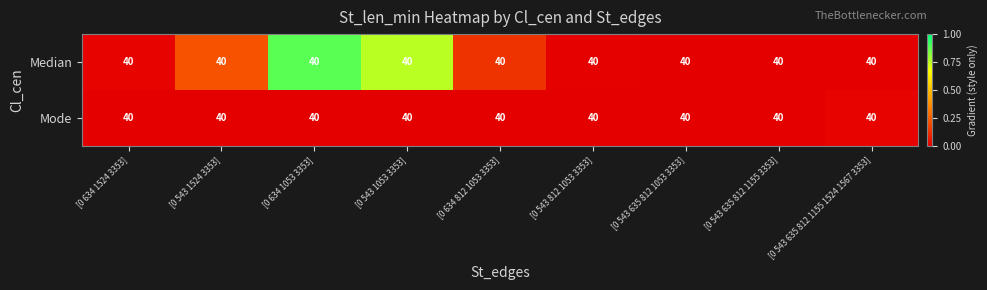

The Median series shows 0.0 at [0 634 1524 3353]. True or false?

False